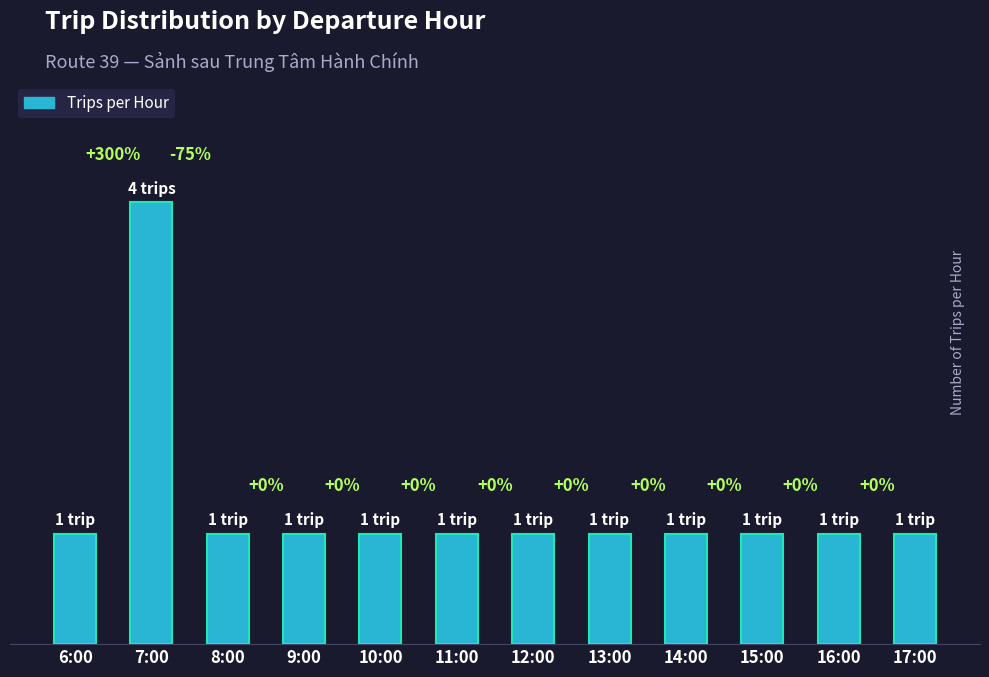

Which label corresponds to the largest value in the chart?

7:00